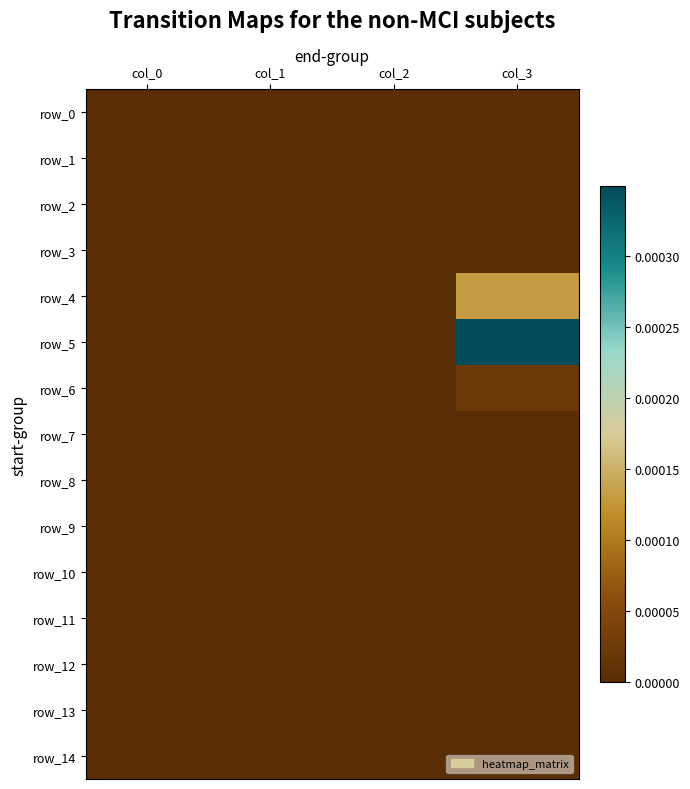

Between col_0 and col_2, which series saw the biggest shift?

row_0